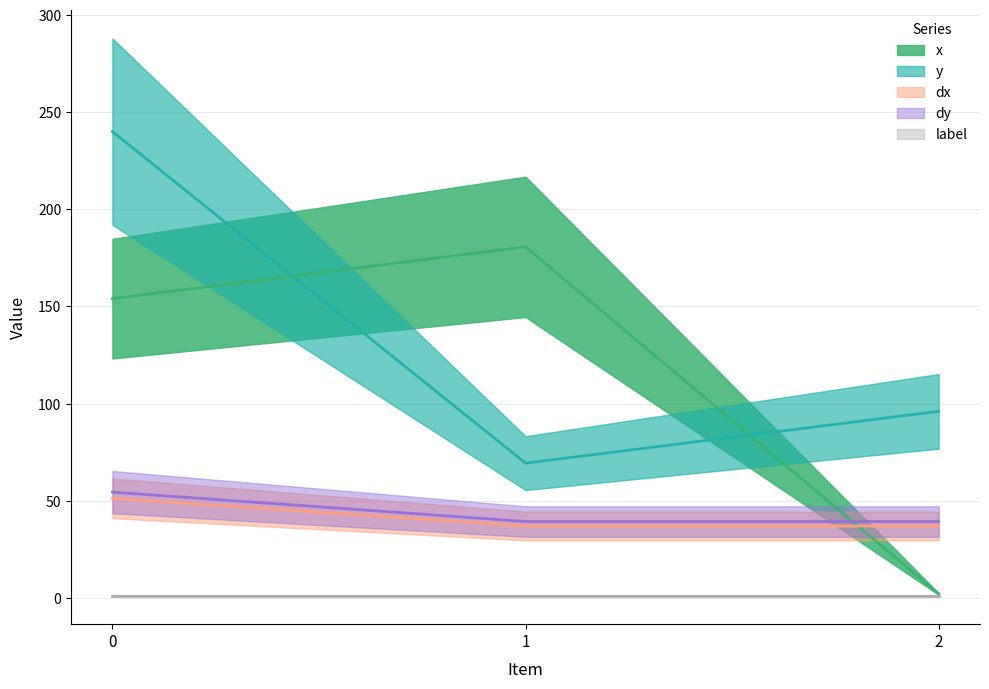

Count the number of categories in the chart.

3